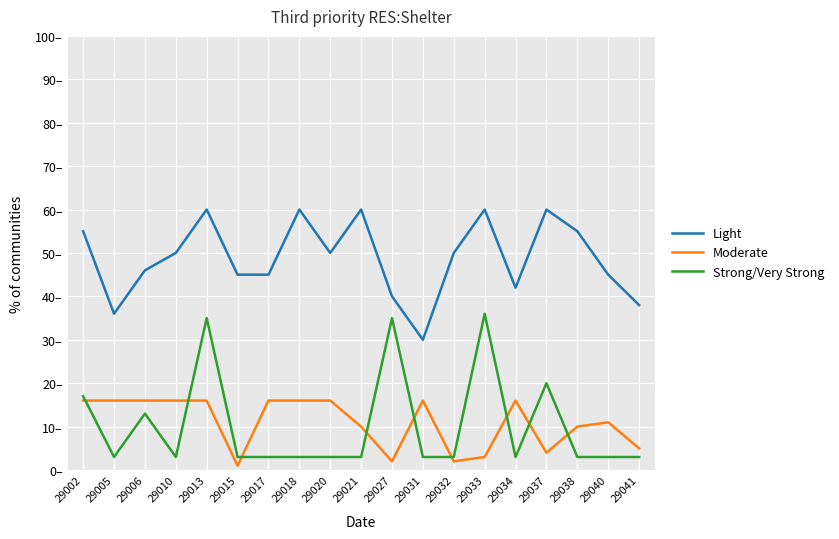

Rank the categories by Strong/Very Strong value from lowest to highest.

29005, 29010, 29015, 29017, 29018, 29020, 29021, 29031, 29032, 29034, 29038, 29040, 29041, 29006, 29002, 29037, 29013, 29027, 29033